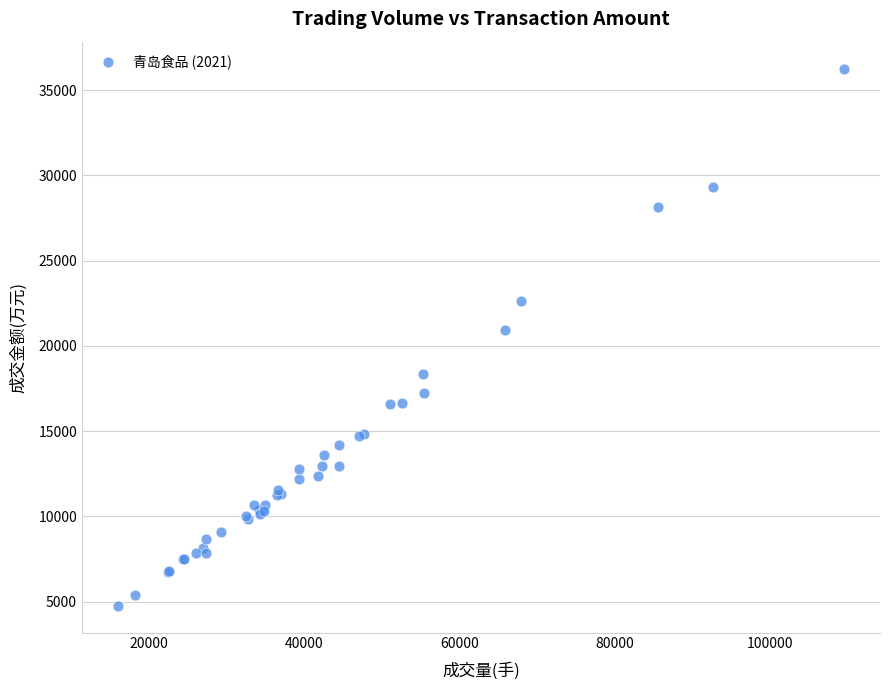

What Y value in the scatter plot is closest to 20516?

20954